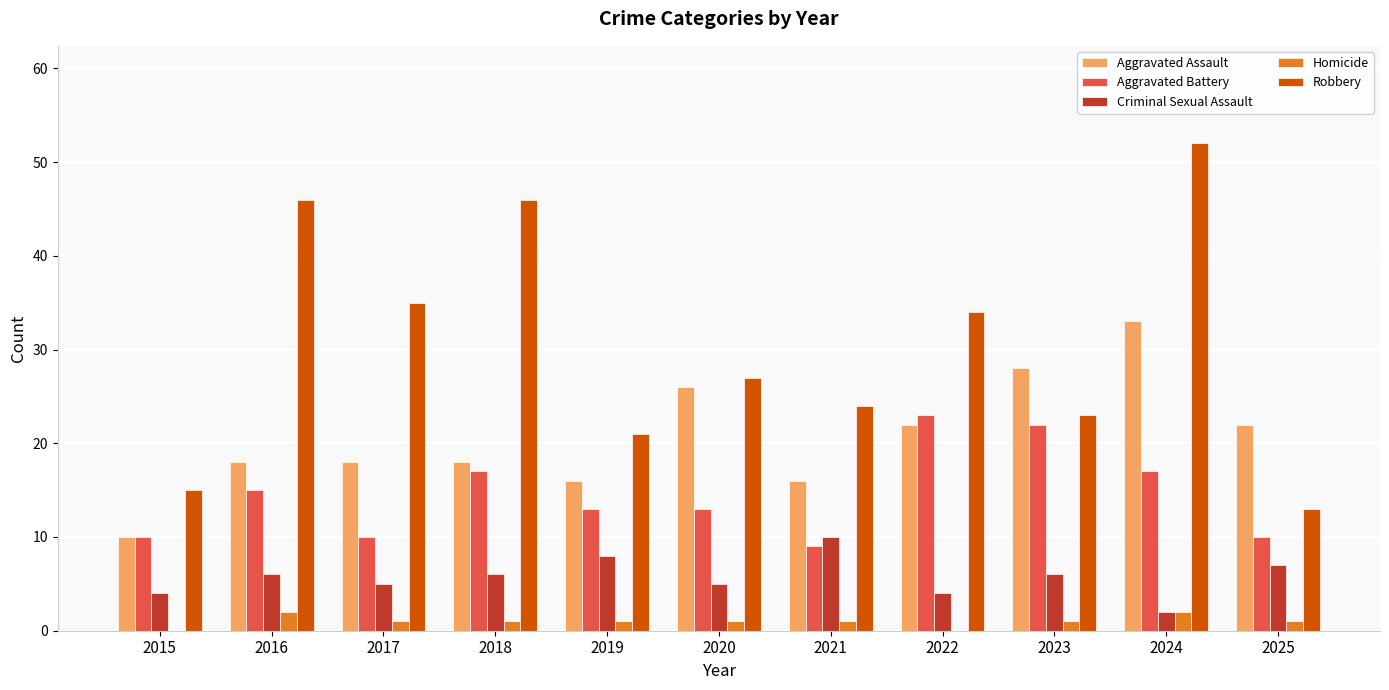

Is the value of Criminal Sexual Assault at 2018 greater than the value of Aggravated Battery at 2018?

No